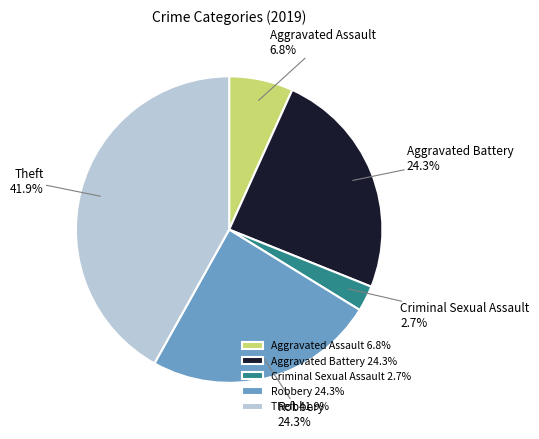

Between Theft and Criminal Sexual Assault, which is larger?

Theft